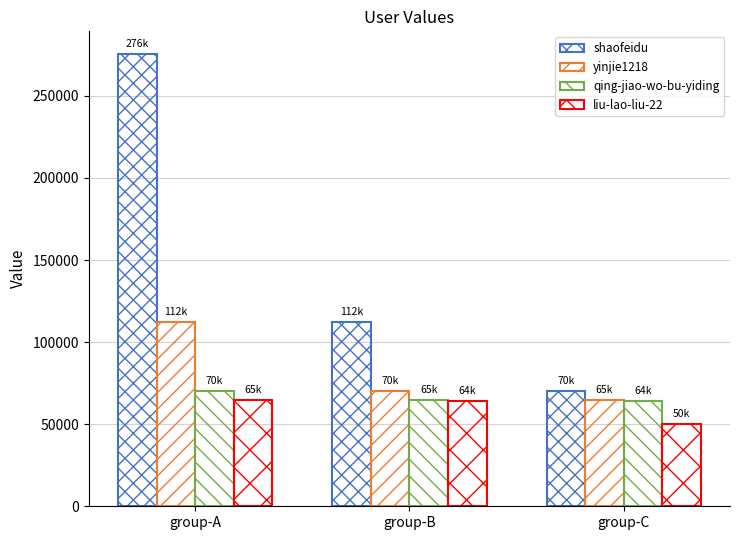

The liu-lao-liu-22 series shows 72103 at group-C. True or false?

False